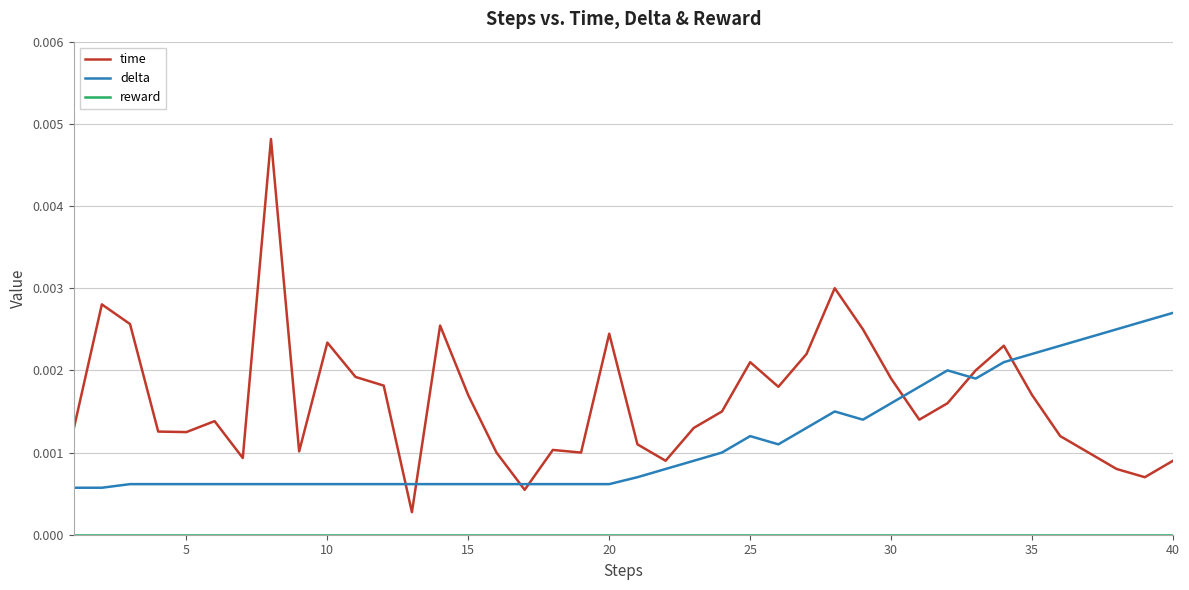

After their last crossing, which series has the higher values: time or delta?

delta